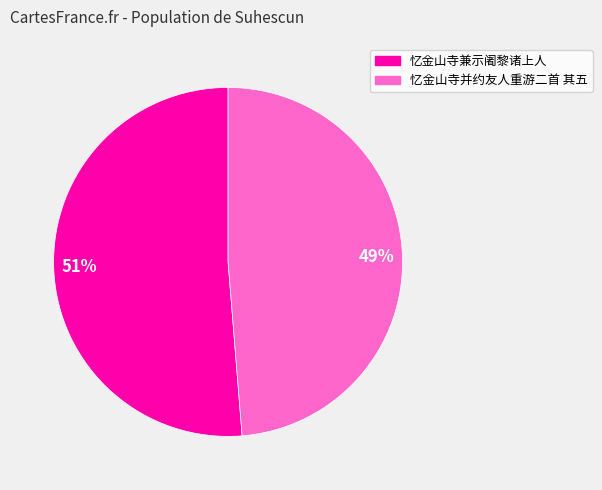

What is the smallest slice in the pie chart?

49%